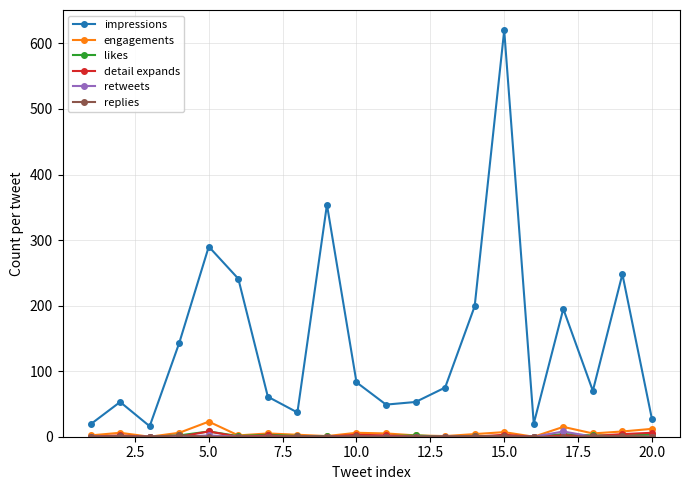

True or false: impressions and retweets cross at least once.

False